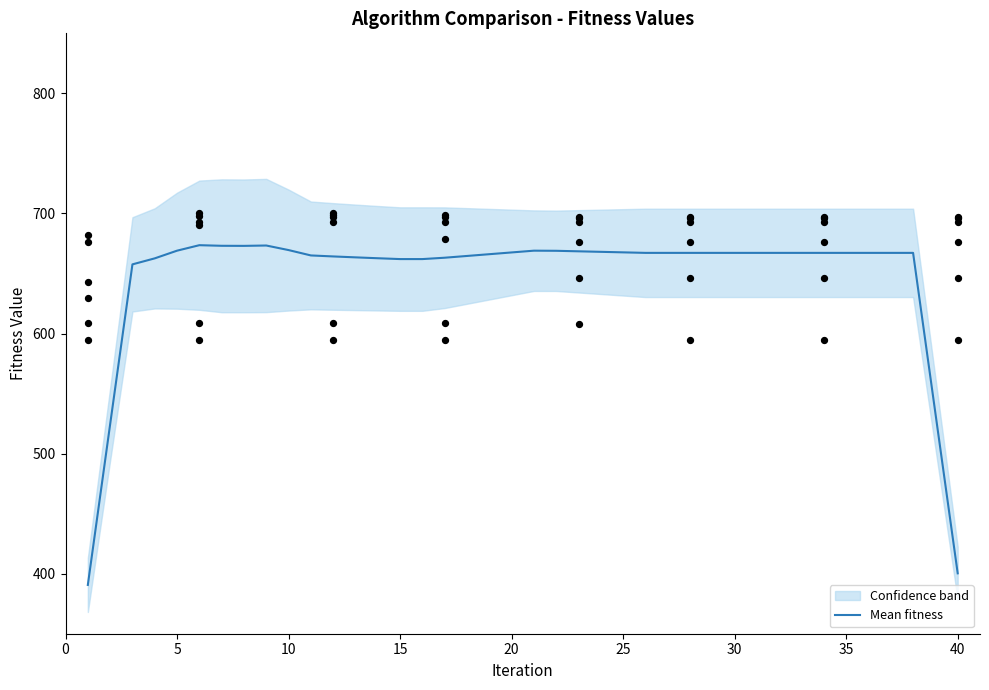

What is the ratio of the value at 20 to the value at 30?

1.0